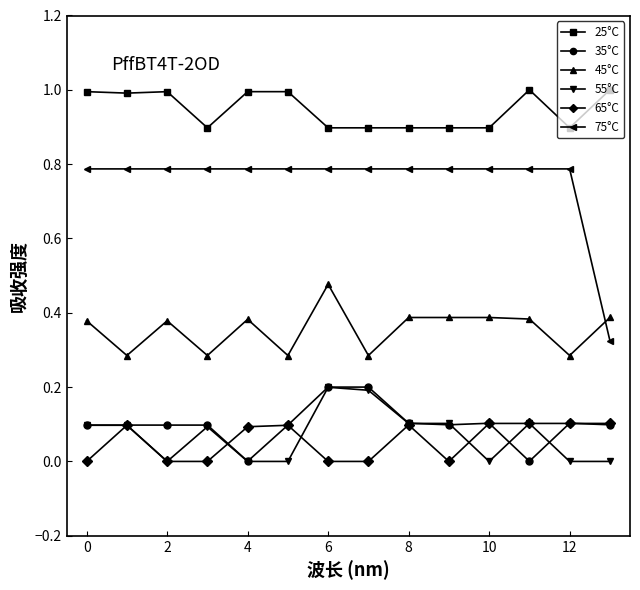

True or false: 65°C has more than 1 points higher than both neighbors.

True